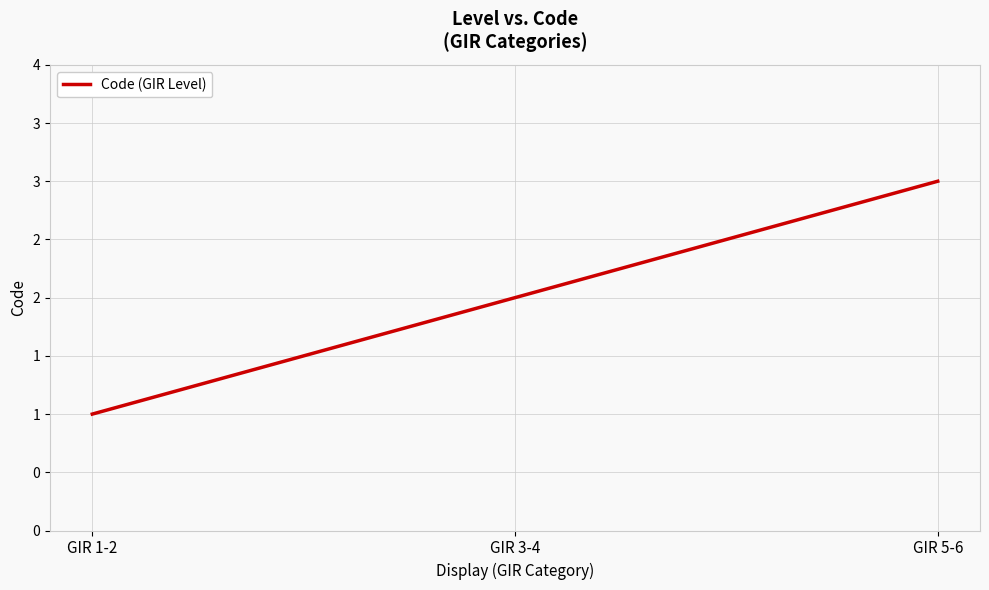

What is the greatest value displayed?

3